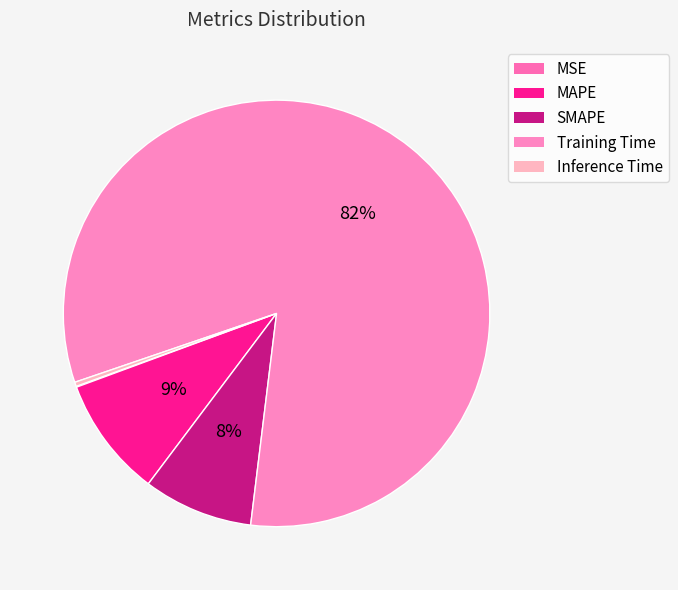

To the nearest percent, what is the average slice percentage?

20%